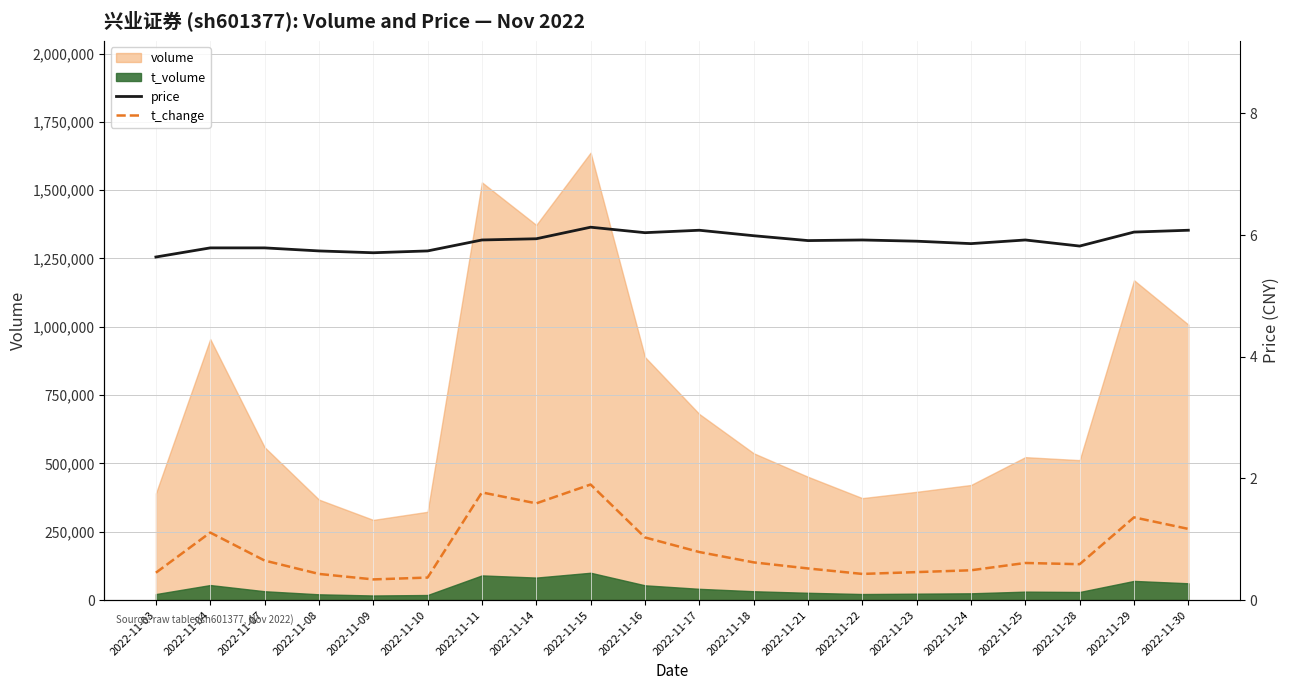

Is the value of t_volume at 2022-11-16 greater than the value of volume at 2022-11-11?

No